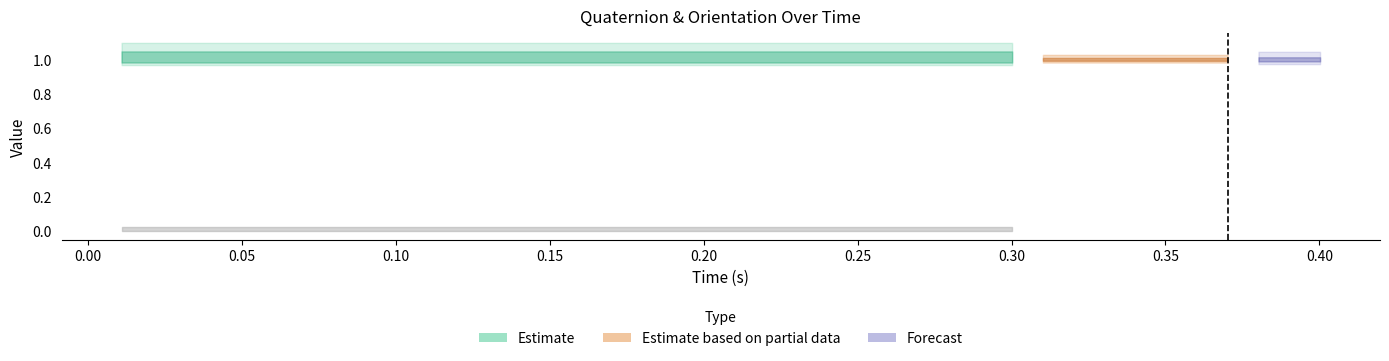

At how many categories does at least one series exceed 0?

40